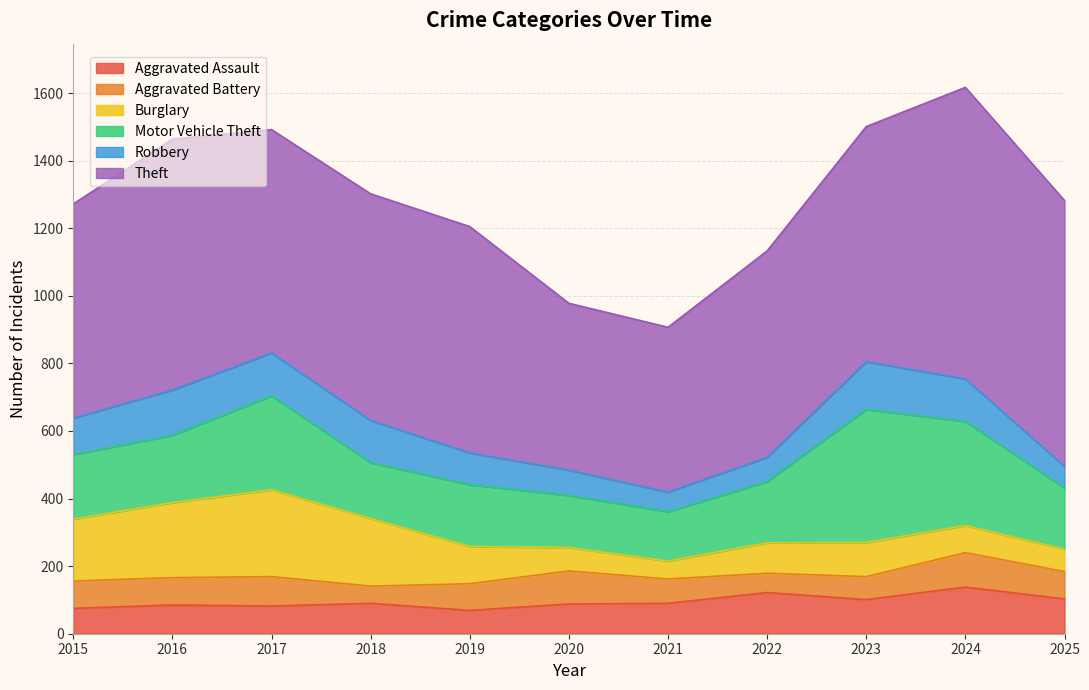

How many times do Robbery and Aggravated Assault cross each other?

3